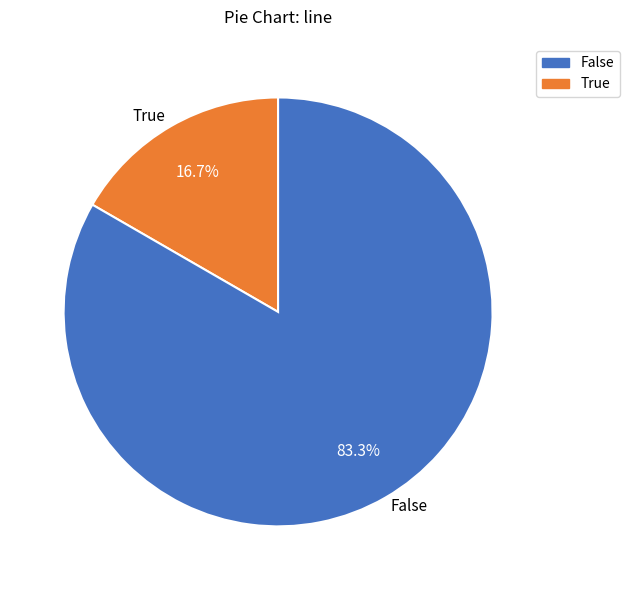

Do True and False together represent more than half of the pie?

Yes